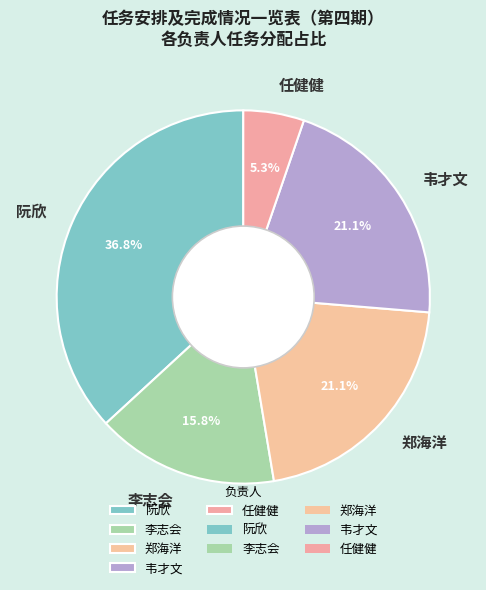

To the nearest percent, what percentage of the pie is 郑海洋?

21%